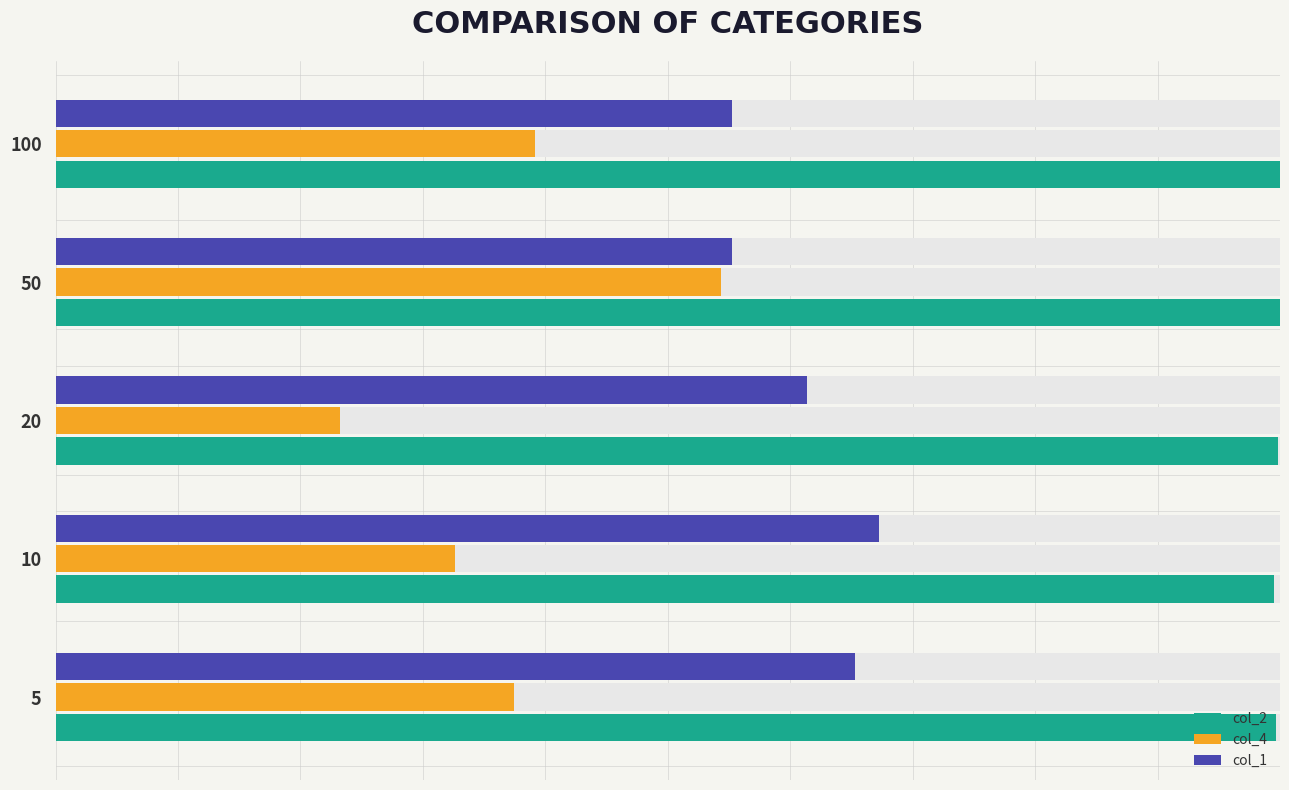

What is the difference between the second highest and minimum values in the col_1 series?

0.1